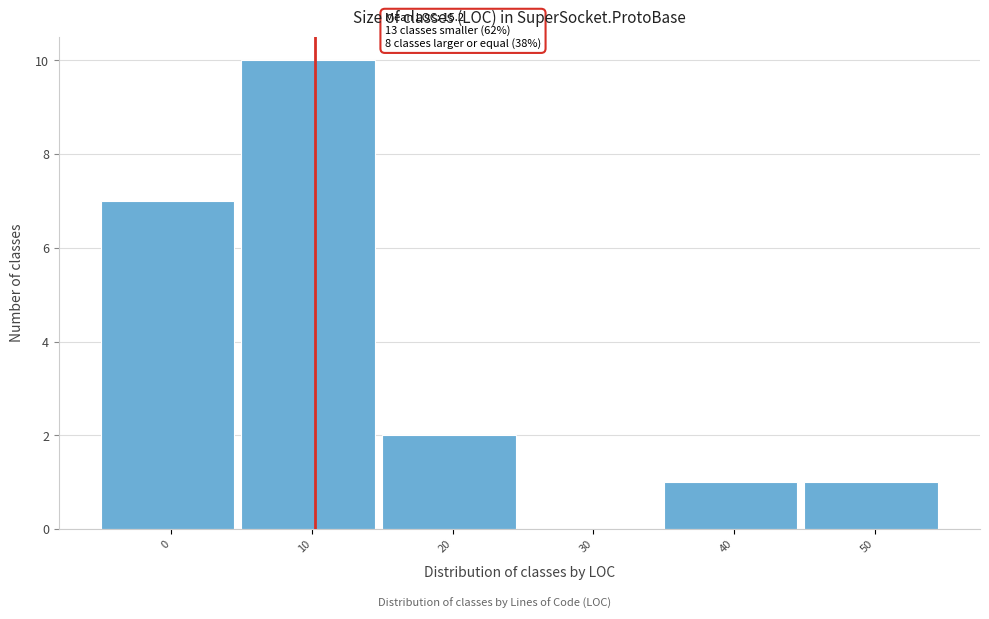

Reading right to left, list all the values displayed in this chart.

50=1	40=1	30=0	20=2	10=10	0=7